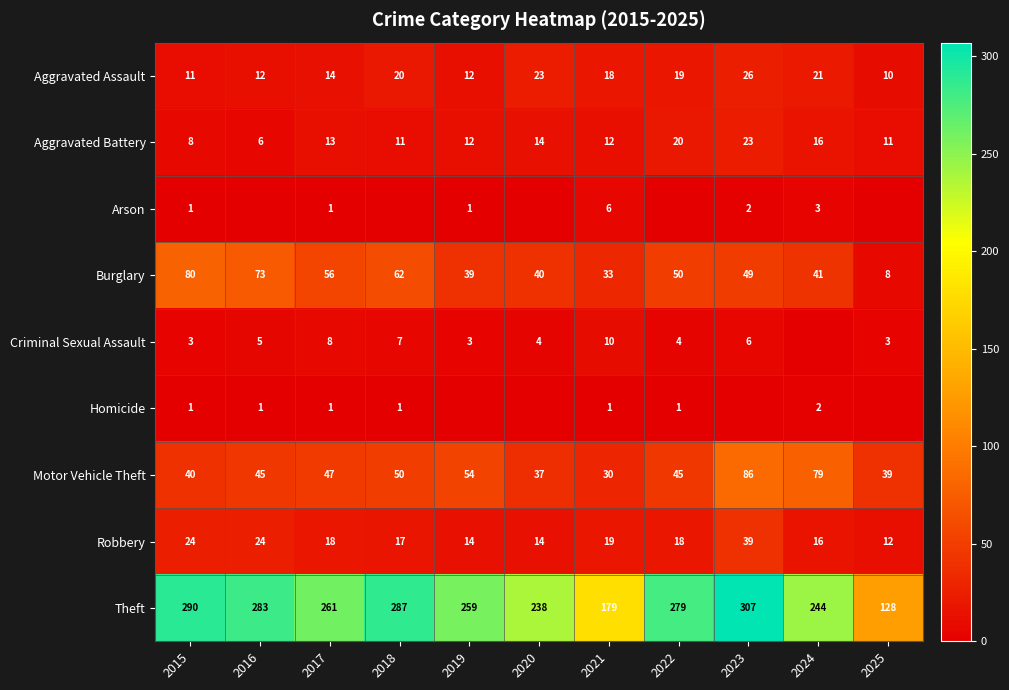

At which label is Theft closest to 217?

2020